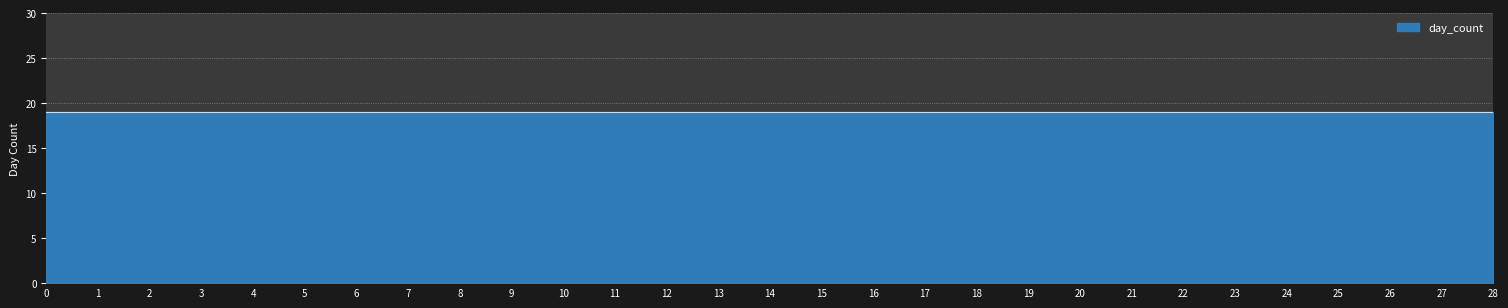

The value at 1 is 405. True or false?

False